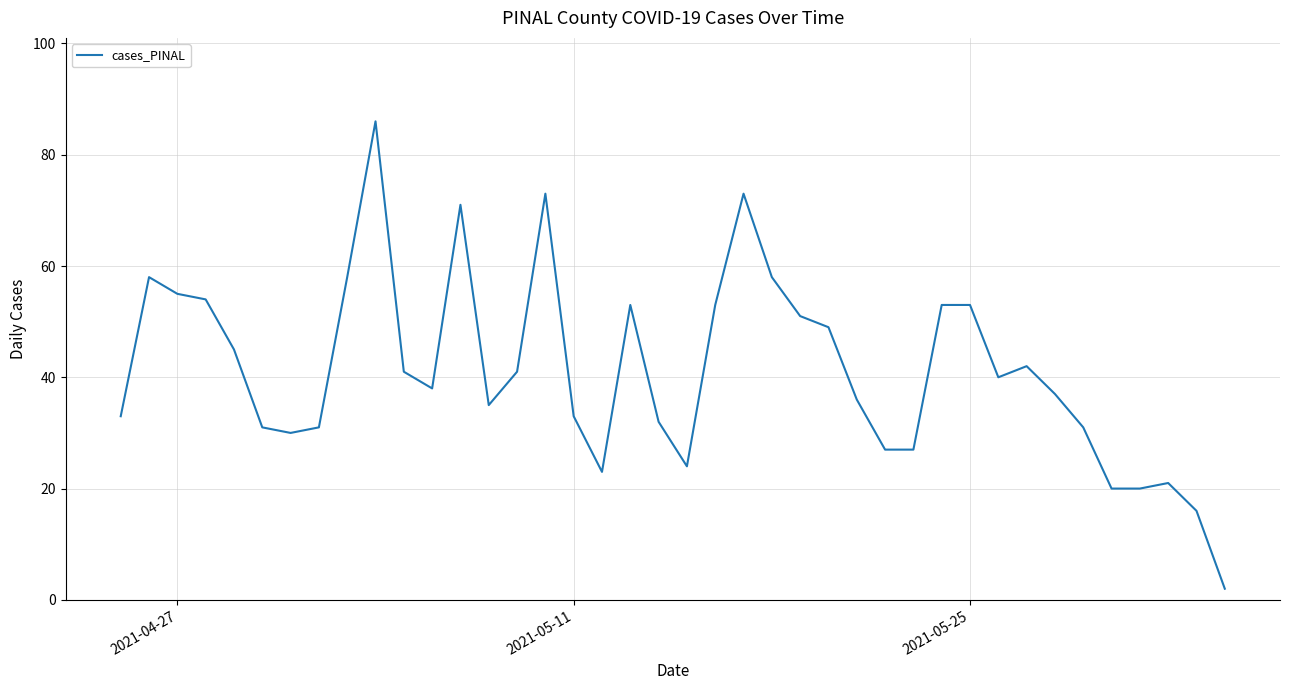

What is the maximum value shown in the chart?

86